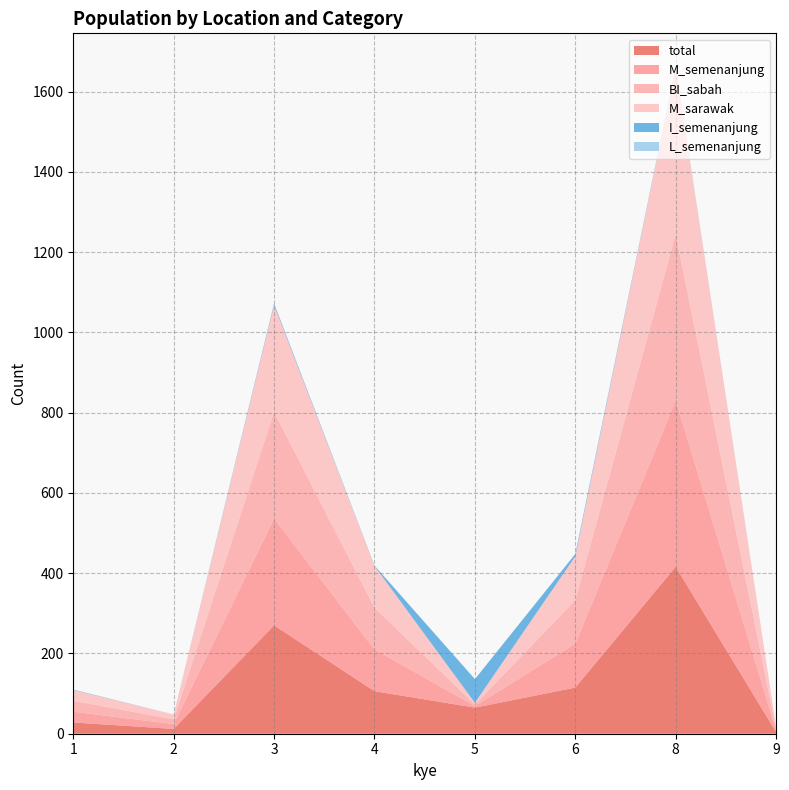

Reading left to right, extract all data points from this chart.

total: 1=28	2=12	3=270	4=106	5=65	6=115	8=416	9=4
M_semenanjung: 1=27	2=12	3=266	4=104	5=4	6=109	8=414	9=4
BI_sabah: 1=27	2=12	3=266	4=104	5=4	6=109	8=415	9=4
M_sarawak: 1=27	2=12	3=266	4=104	5=4	6=109	8=415	9=4
I_semenanjung: 1=1	2=0	3=4	4=1	5=59	6=6	8=1	9=0
L_semenanjung: 1=0	2=0	3=0	4=0	5=0	6=0	8=1	9=0